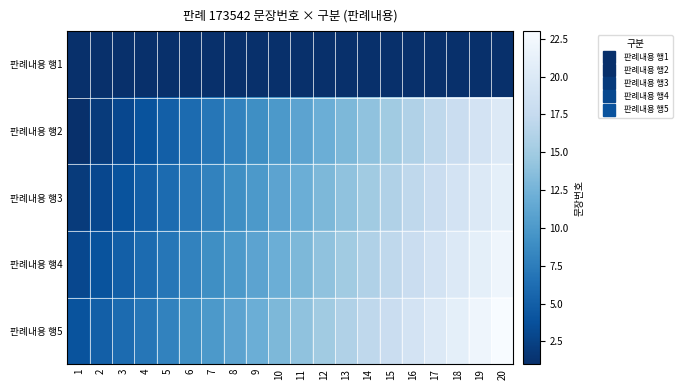

Count the number of data series in this chart.

5